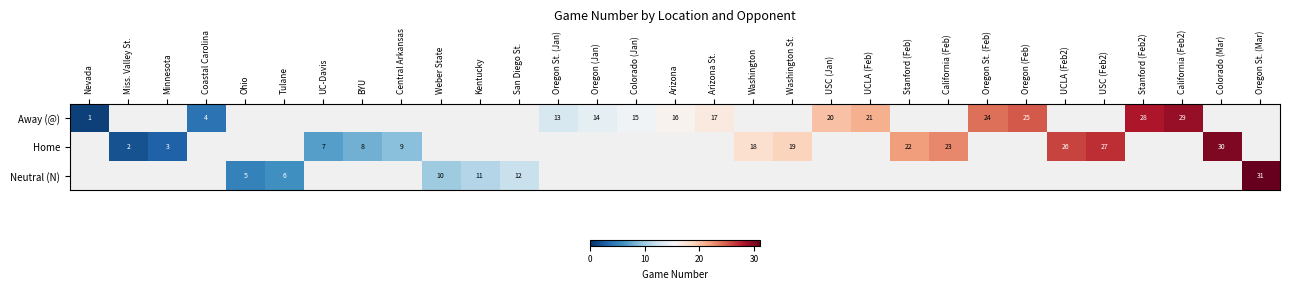

The value of Away (@) at Oregon St. (Jan) is 22.2. True or false?

False